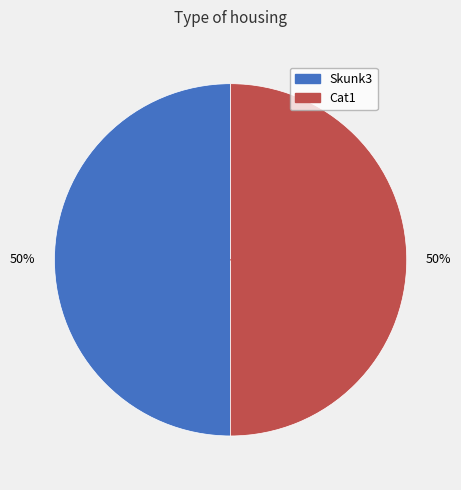

What is the ratio of the value at Cat1 to the value at Skunk3?

1.0